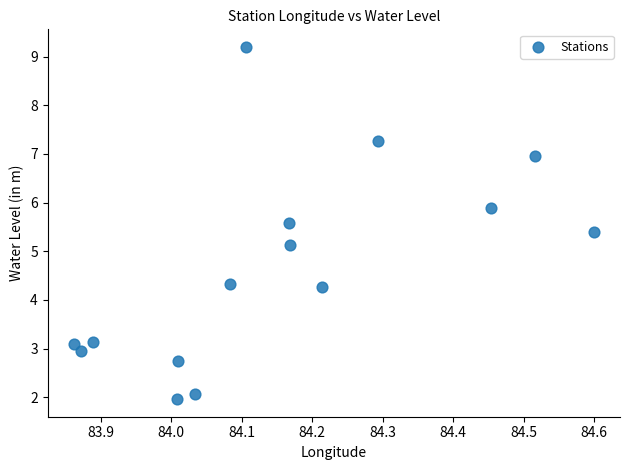

What is the range of Y values (max minus min)?

7.2